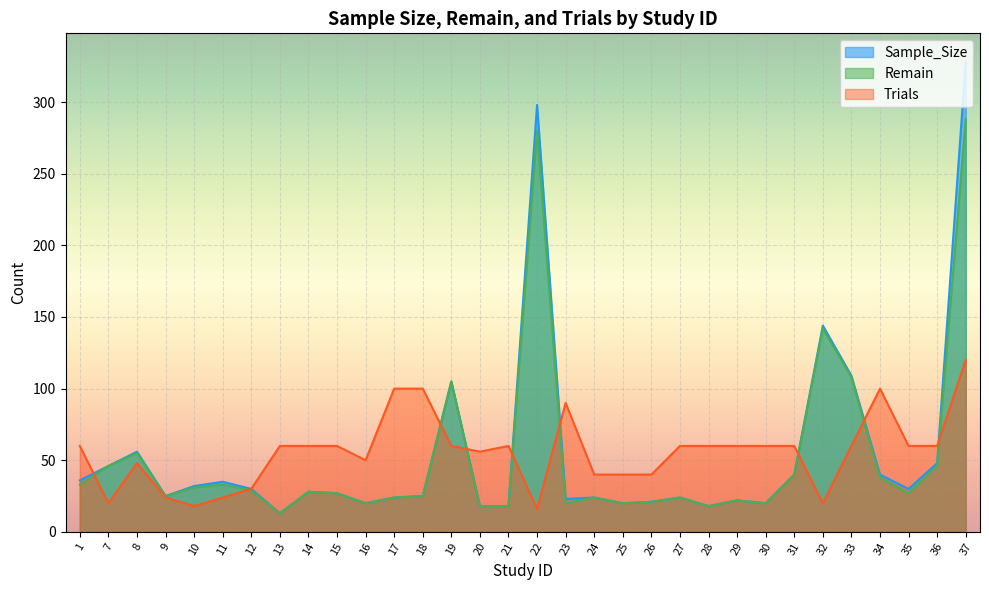

At which label does Trials reach its minimum?

22